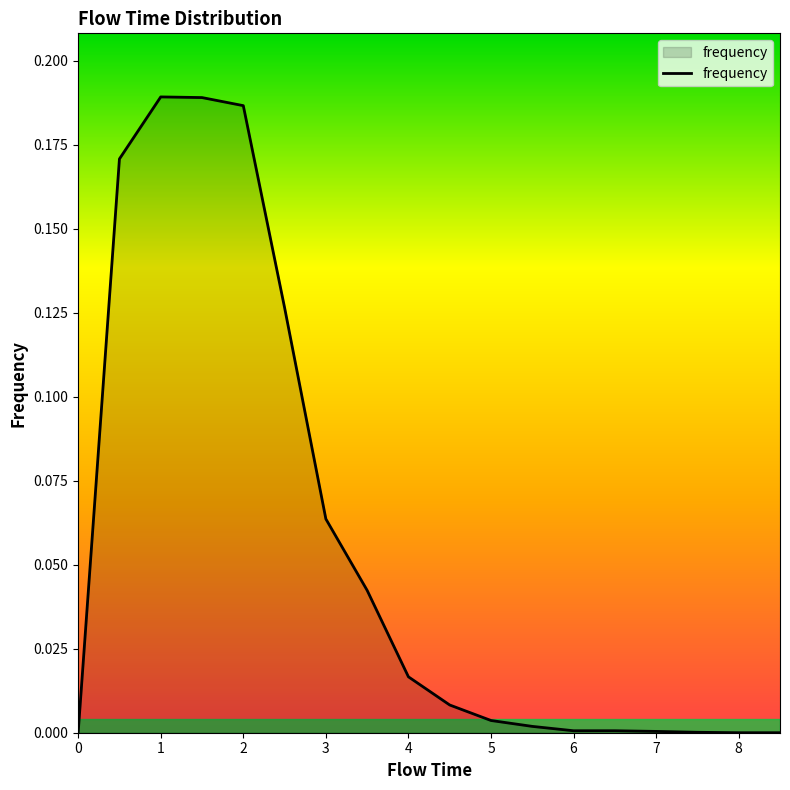

What is the greatest value displayed?

0.2